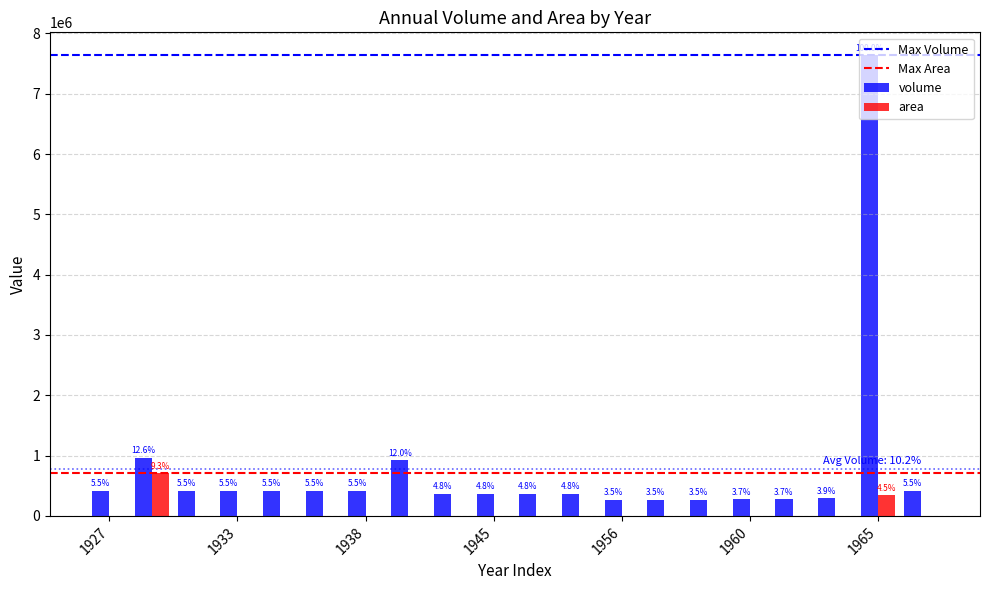

Where does the volume series first go above 420000?

1931